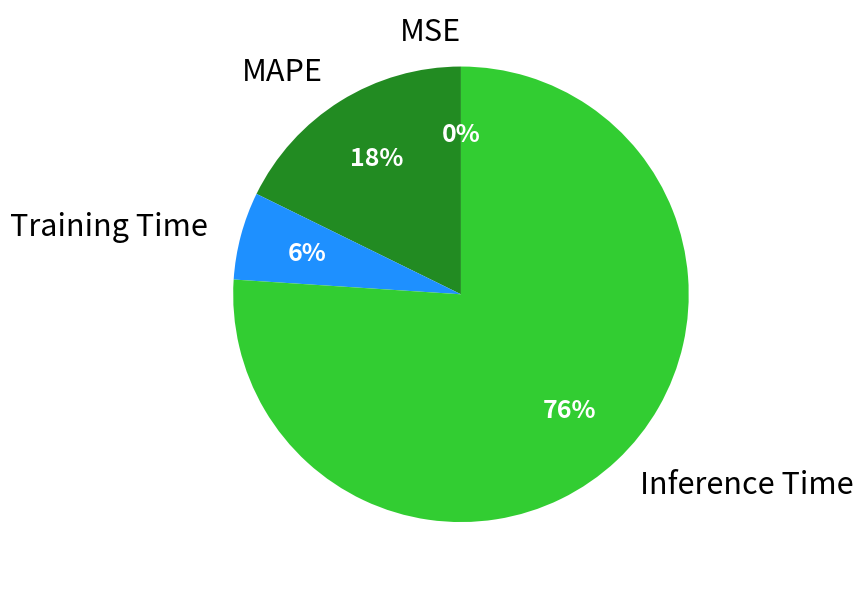

The Inference Time slice represents 76% of the pie. True or false?

True